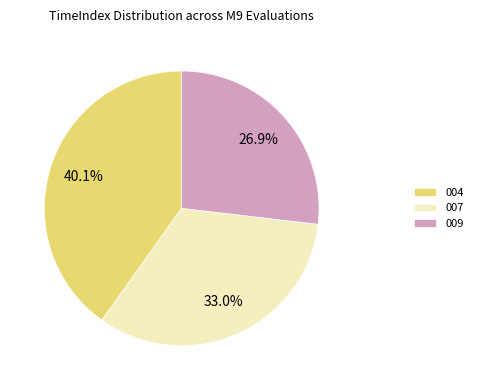

Does any single category account for the majority?

No